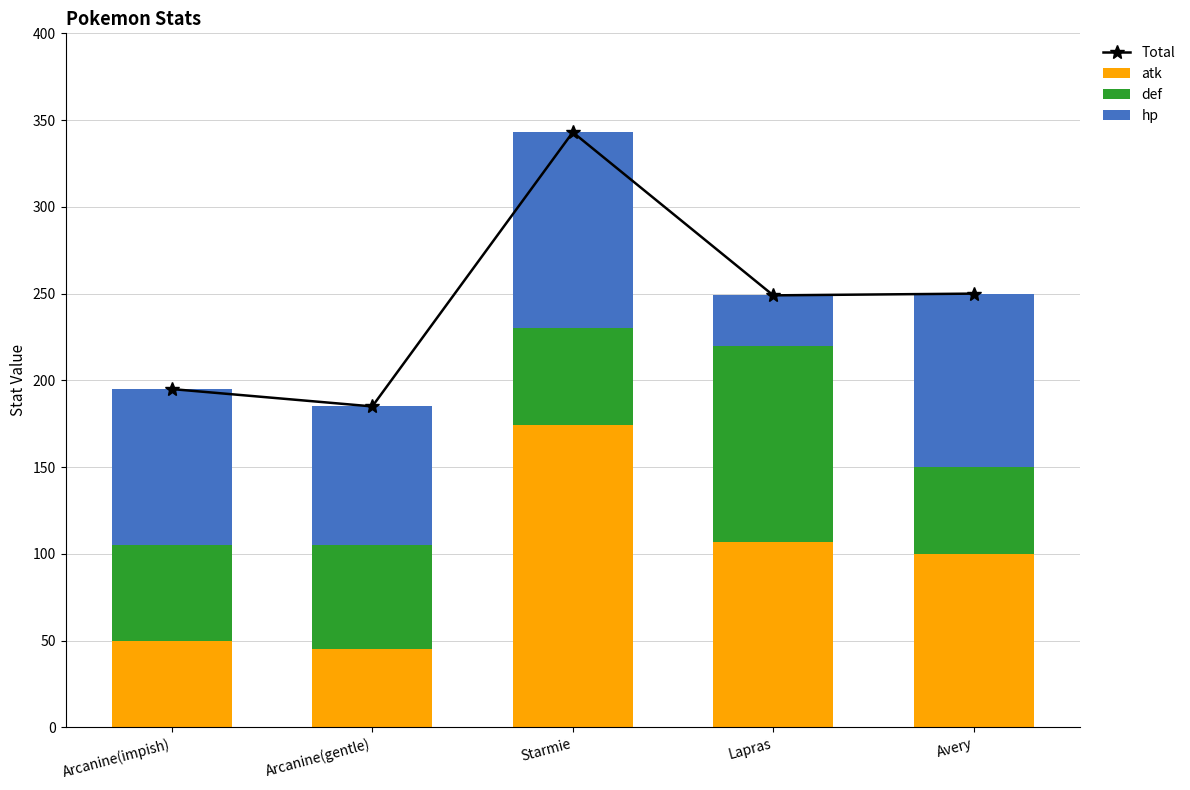

What is the maximum value for def?

113